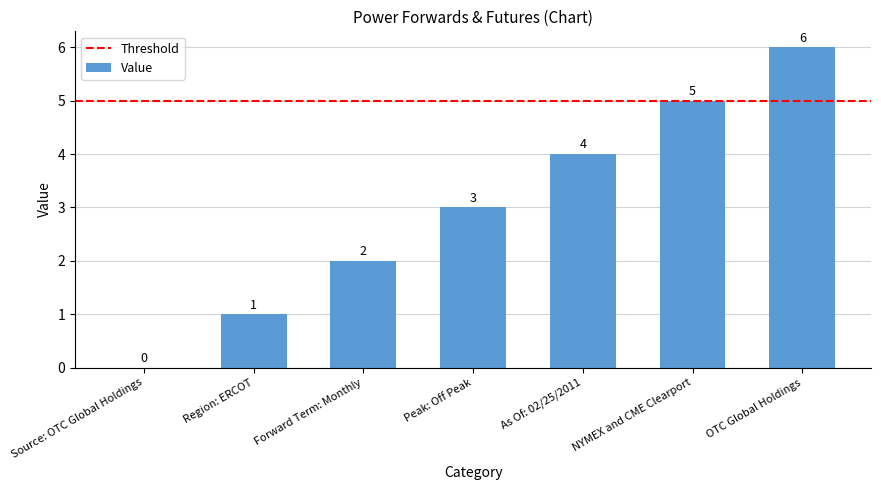

What is the sum of all values?

21